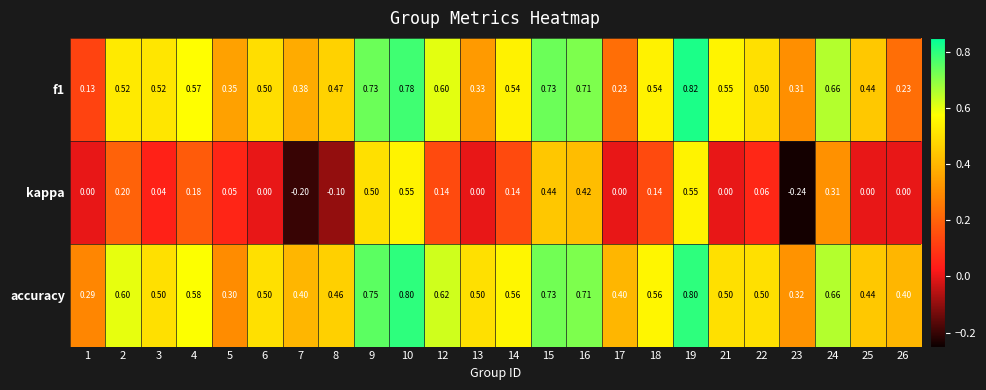

Between 7 and 17, which series saw the biggest shift?

kappa